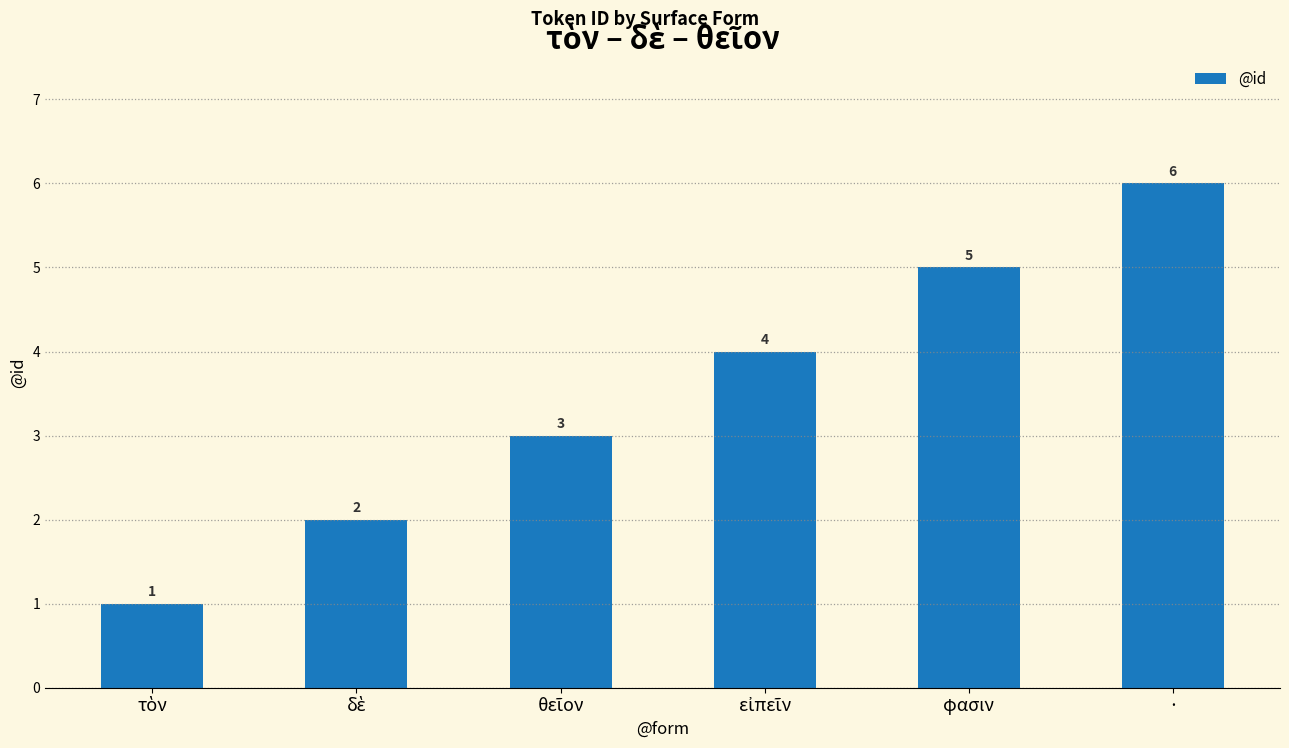

The value at φασιν is 7. True or false?

False